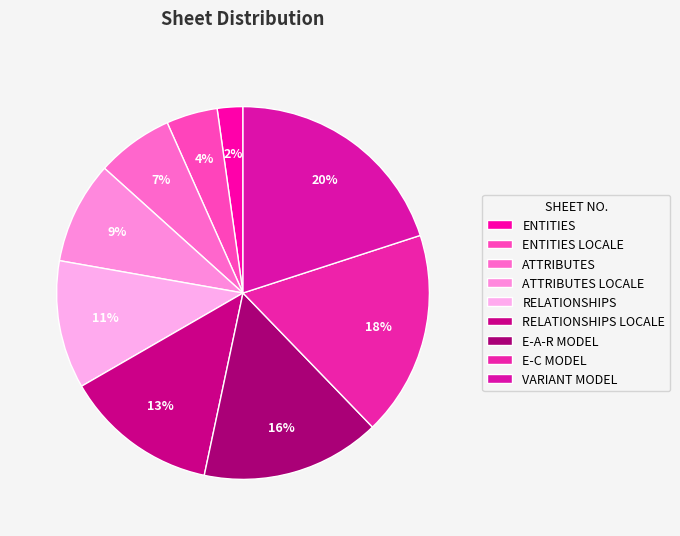

How many segments does this pie chart have?

9